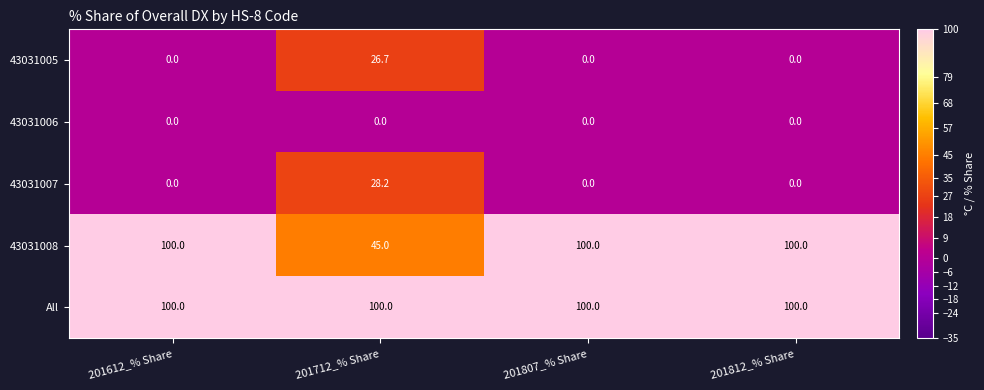

Count the number of categories in the chart.

4